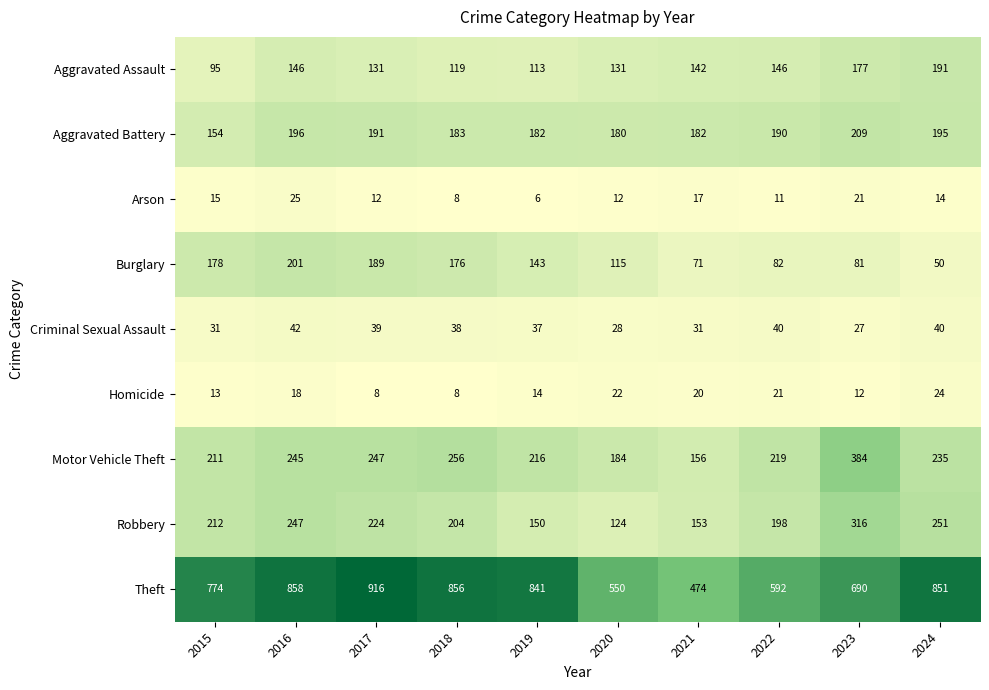

Is it true that Arson equals 17 at 2021?

True